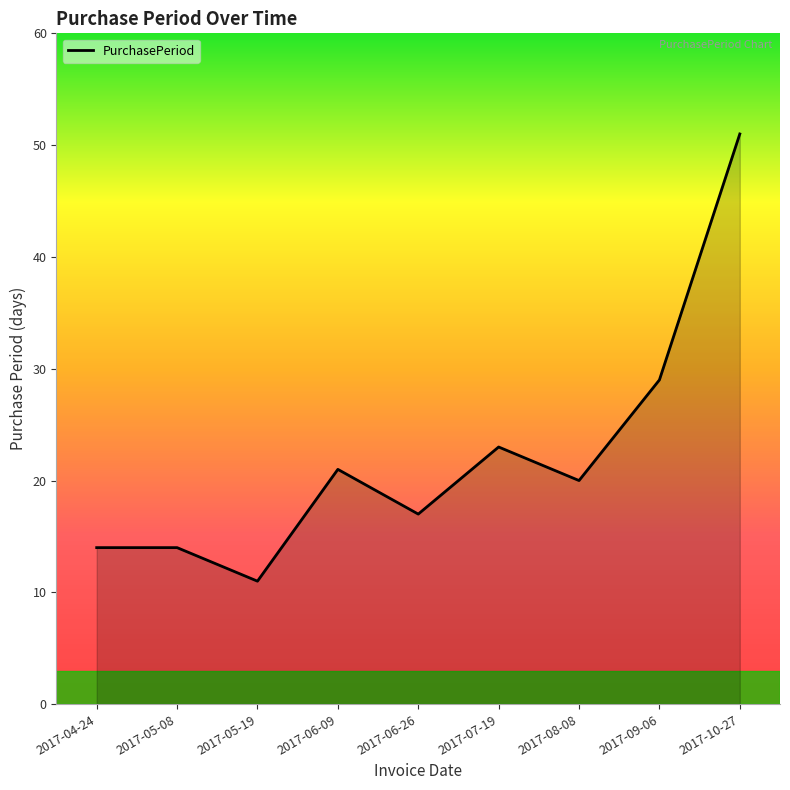

What is the average value?

22